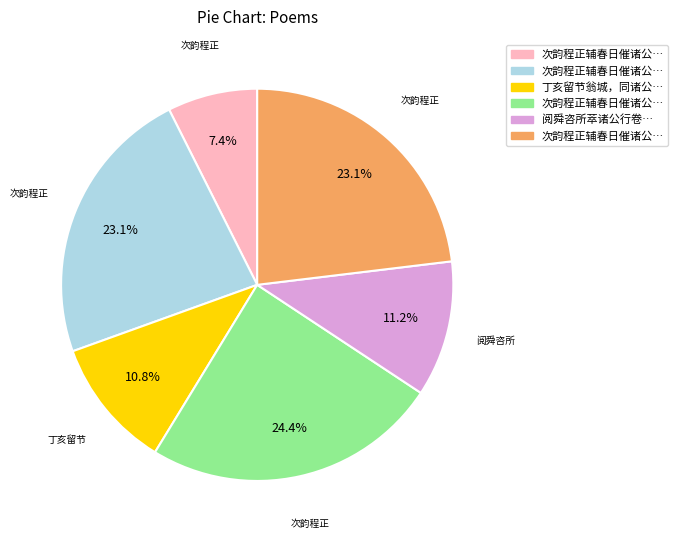

Does any single category account for the majority?

No